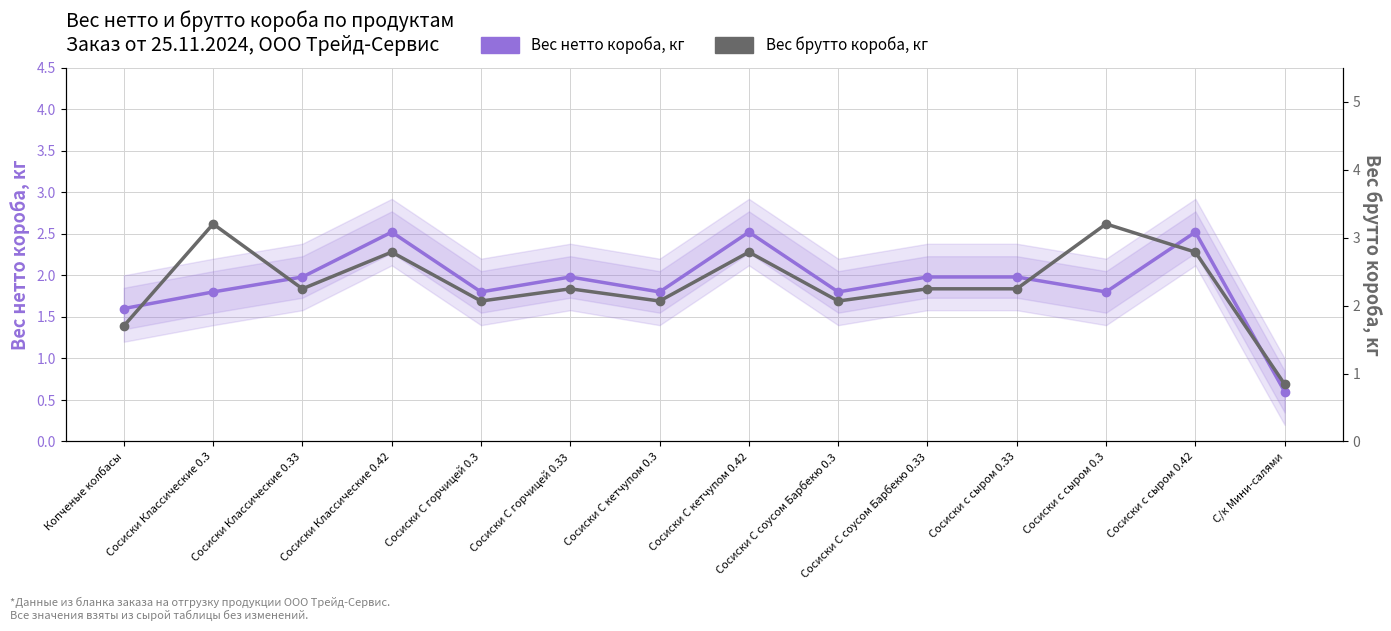

What value does the Вес брутто короба, кг series have at Копченые колбасы?

1.7